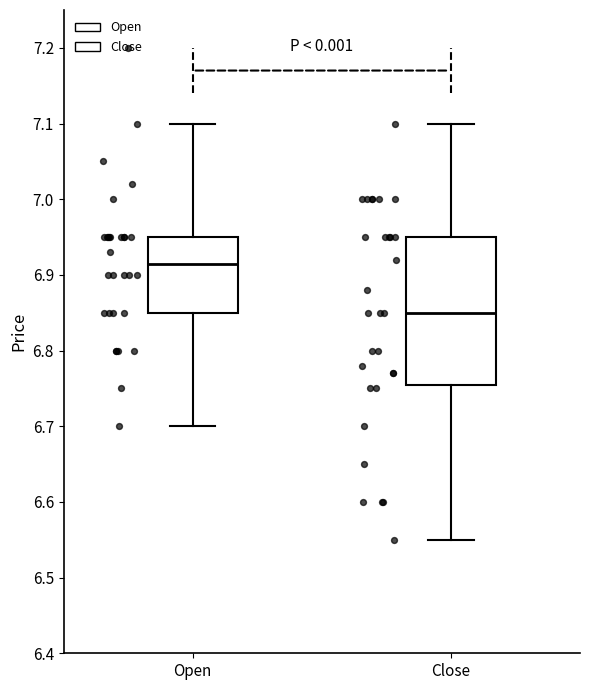

Reading left to right, read every box against the y-axis: the position of its median line, the range the box covers, and the ends of its whiskers. The values are not printed on the chart, so give them approximately, as read against the axis.

Open: median 6.92, box 6.85 to 6.95, whiskers 6.70 to 7.10
Close: median 6.85, box 6.76 to 6.95, whiskers 6.55 to 7.10